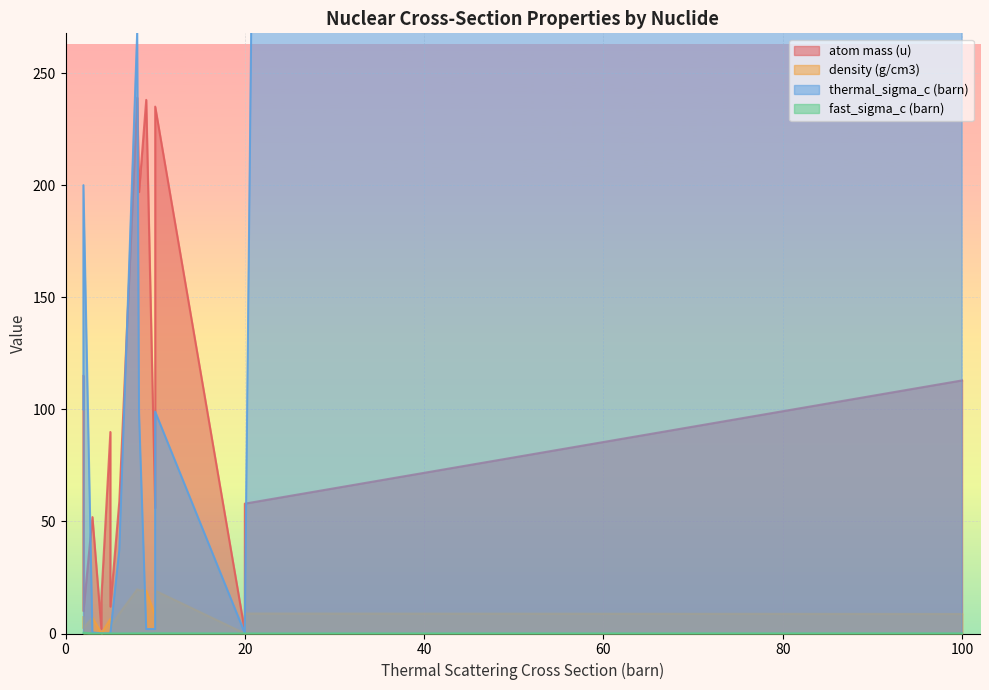

What is the maximum value for atom mass (u)?

239.1